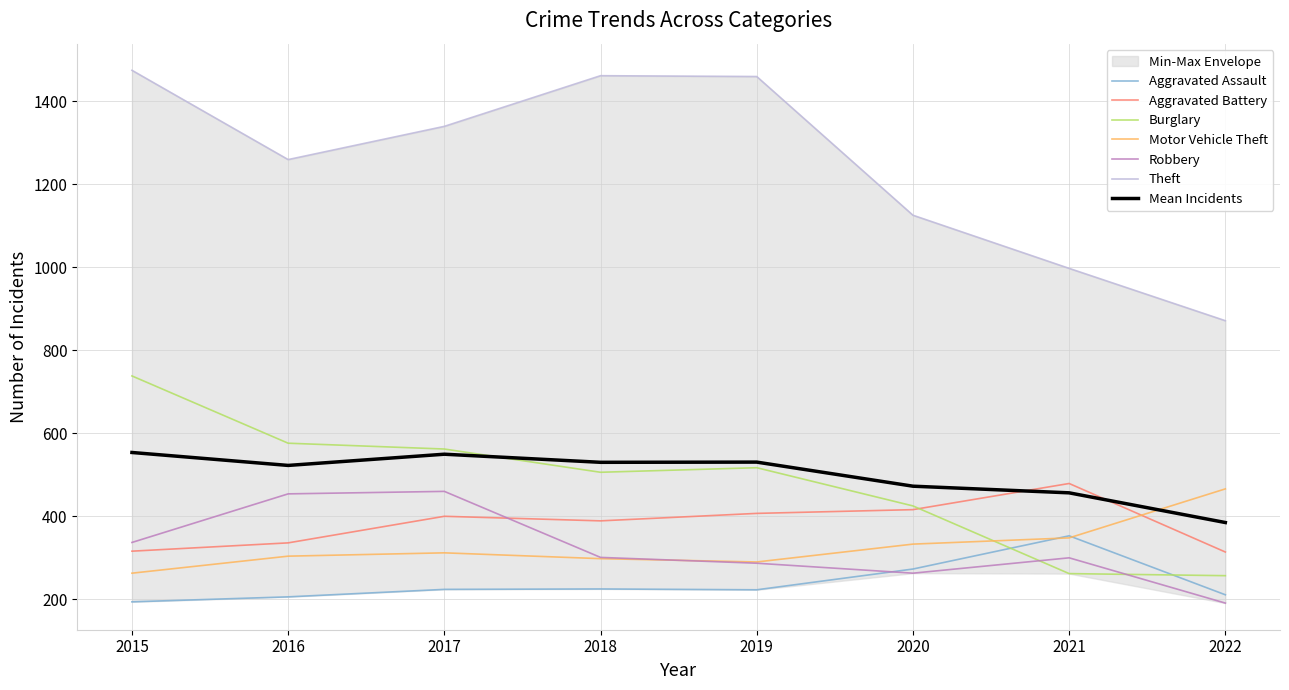

At which category does Aggravated Battery reach its first local peak?

2017